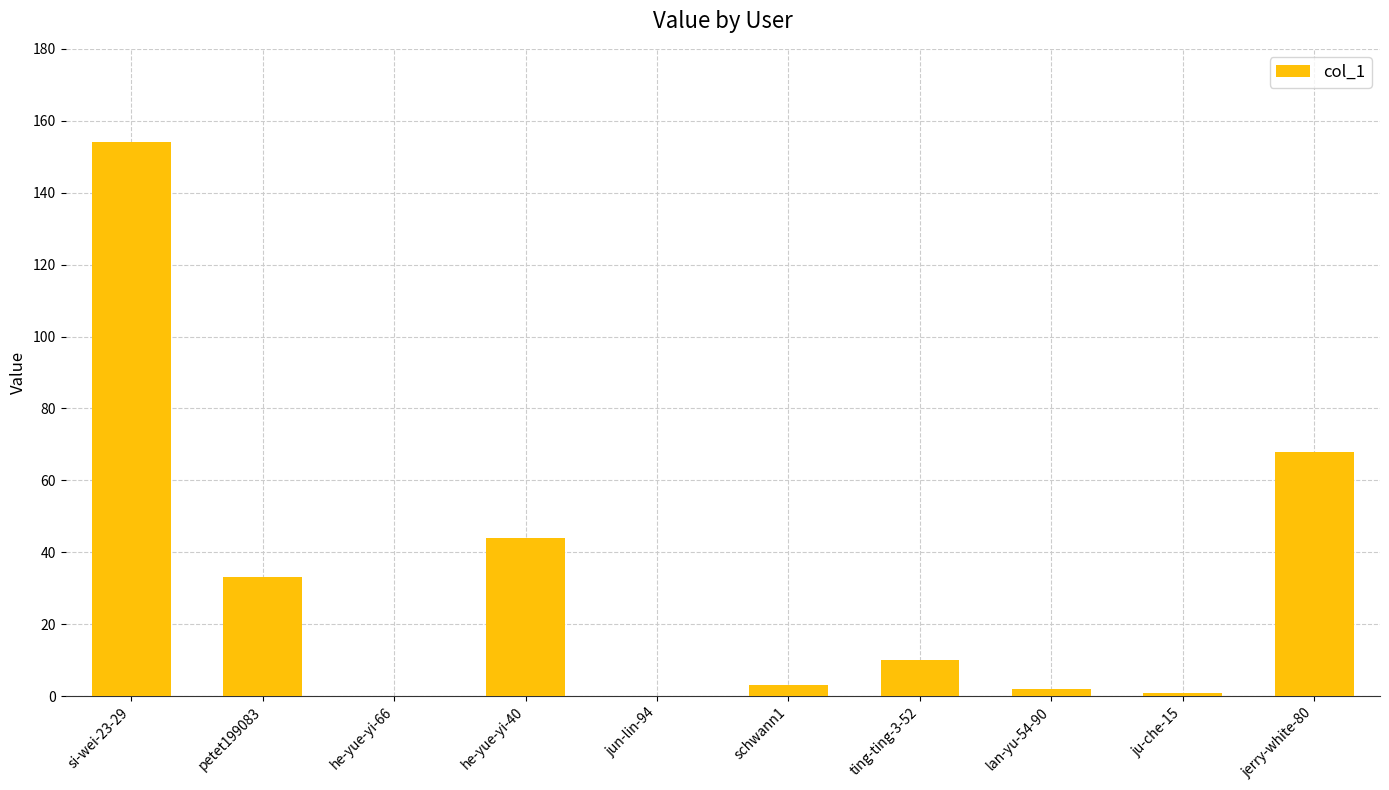

What is the difference between the values at si-wei-23-29 and ju-che-15?

153